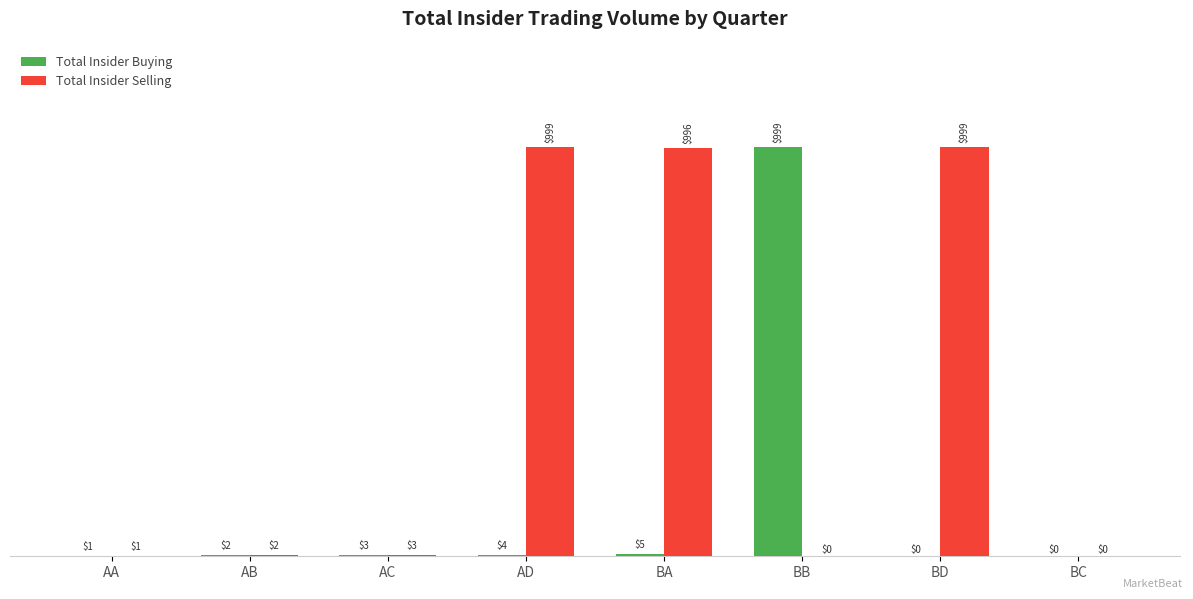

Reading left to right, what are all the values shown in this chart?

Total Insider Buying: AA=1	AB=2	AC=3	AD=4	BA=5	BB=999	BD=0	BC=0
Total Insider Selling: AA=1	AB=2	AC=3	AD=999	BA=996	BB=0	BD=999	BC=0